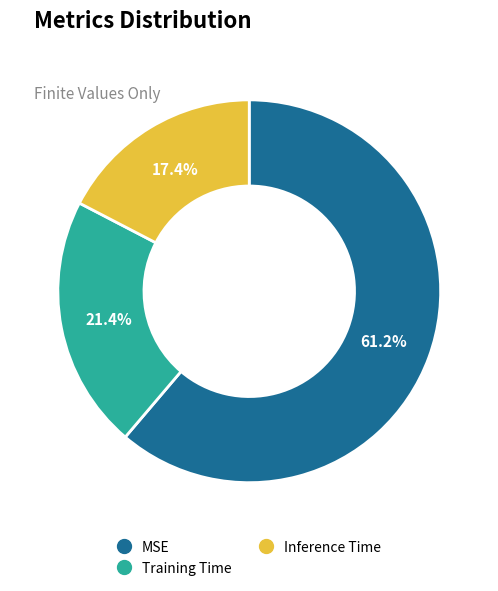

What percentage is the MSE slice, to the nearest percent?

61%